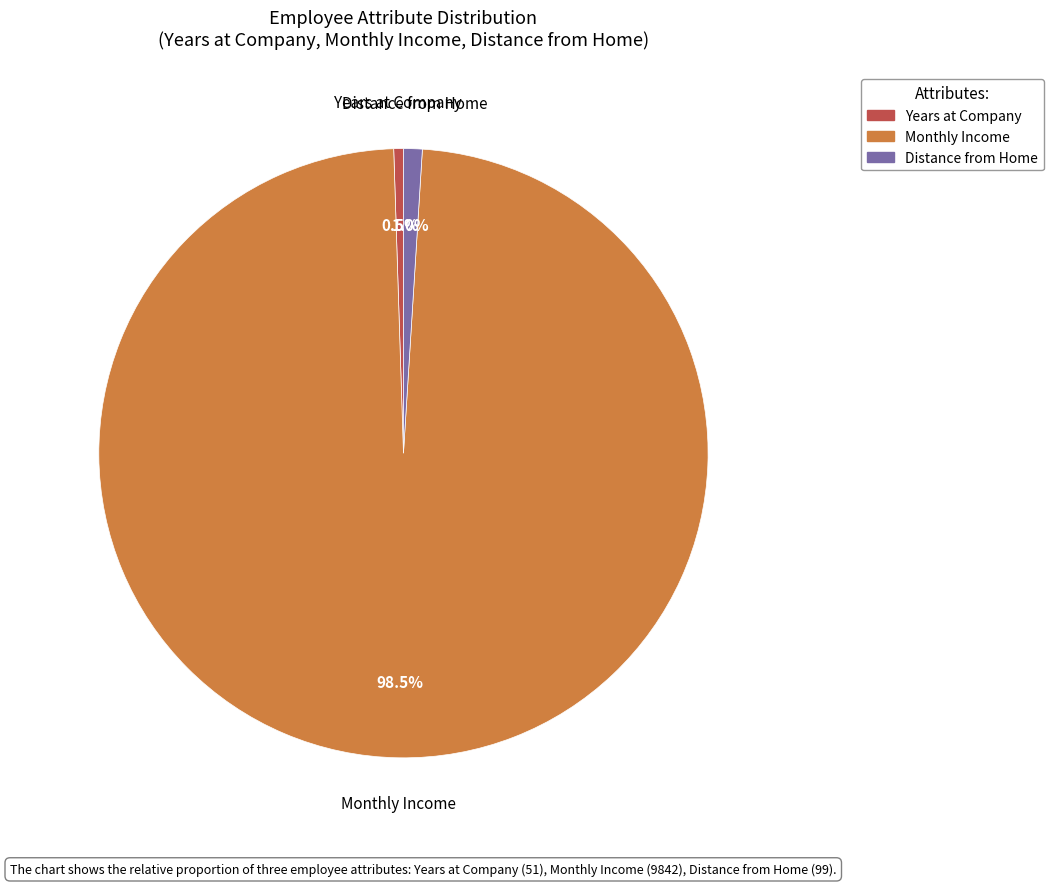

How many segments does this pie chart have?

3